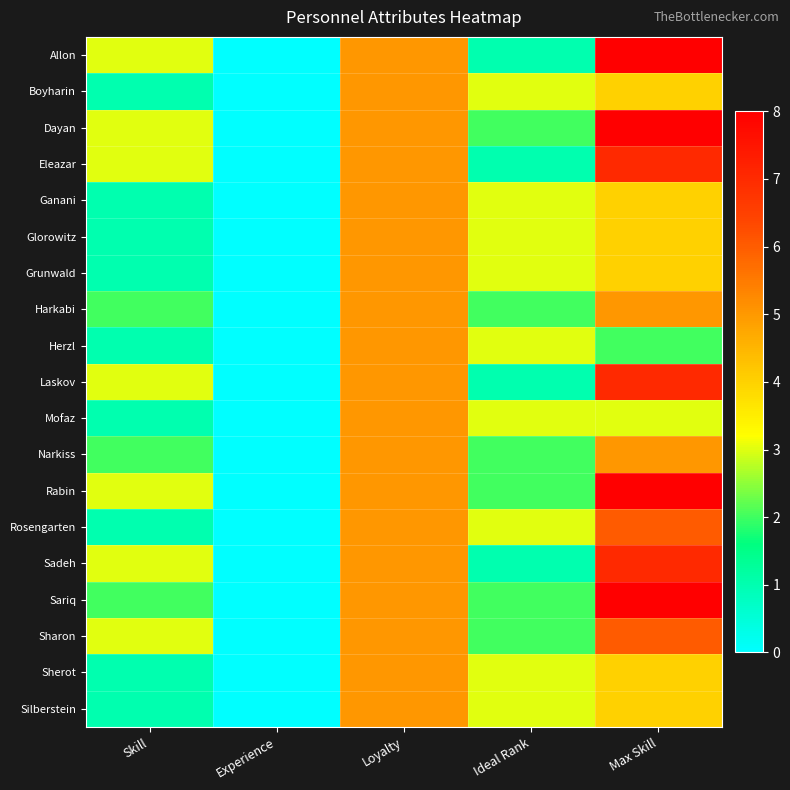

Which has a higher value, Loyalty or Skill?

Loyalty